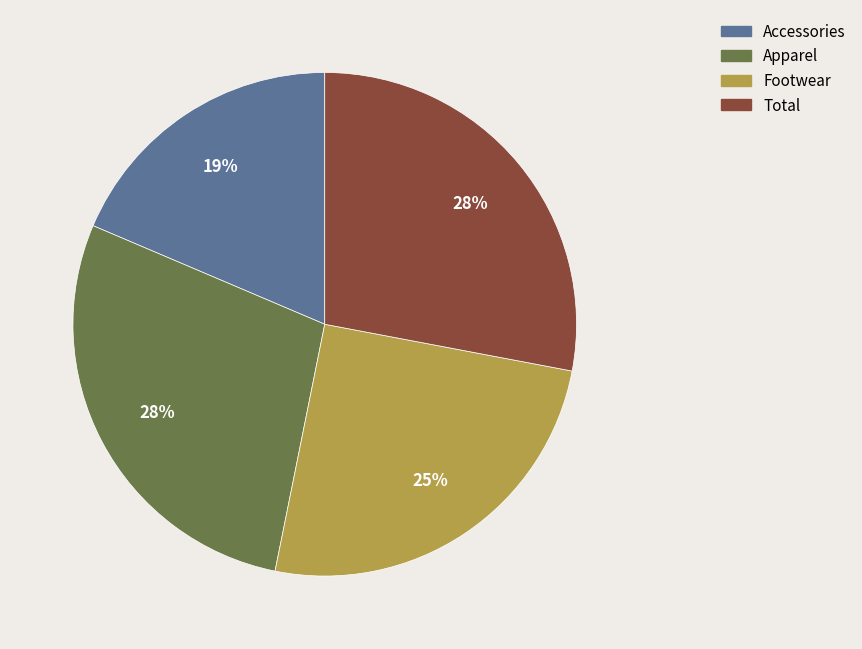

Does any single category account for the majority?

No